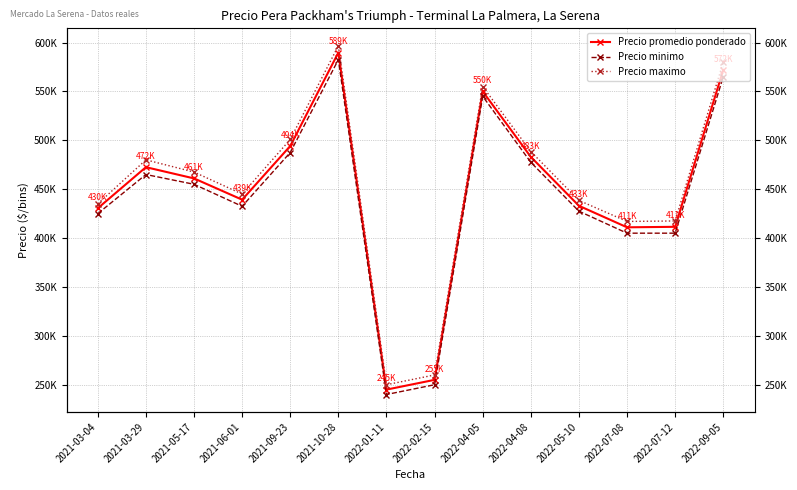

What is the label of the 1st point from the left?

2021-03-04